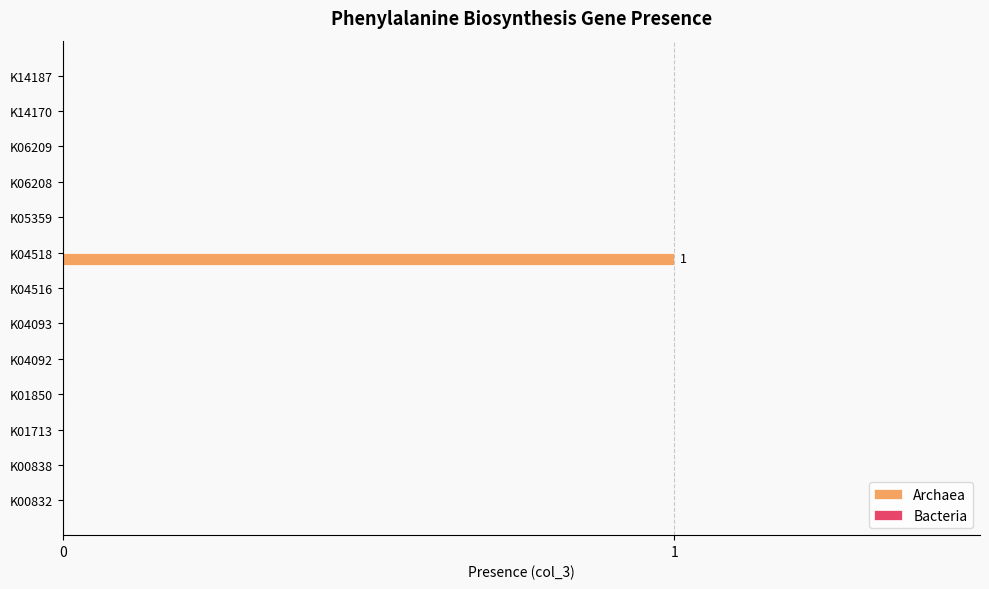

Which category has the highest value across all series?

K04518